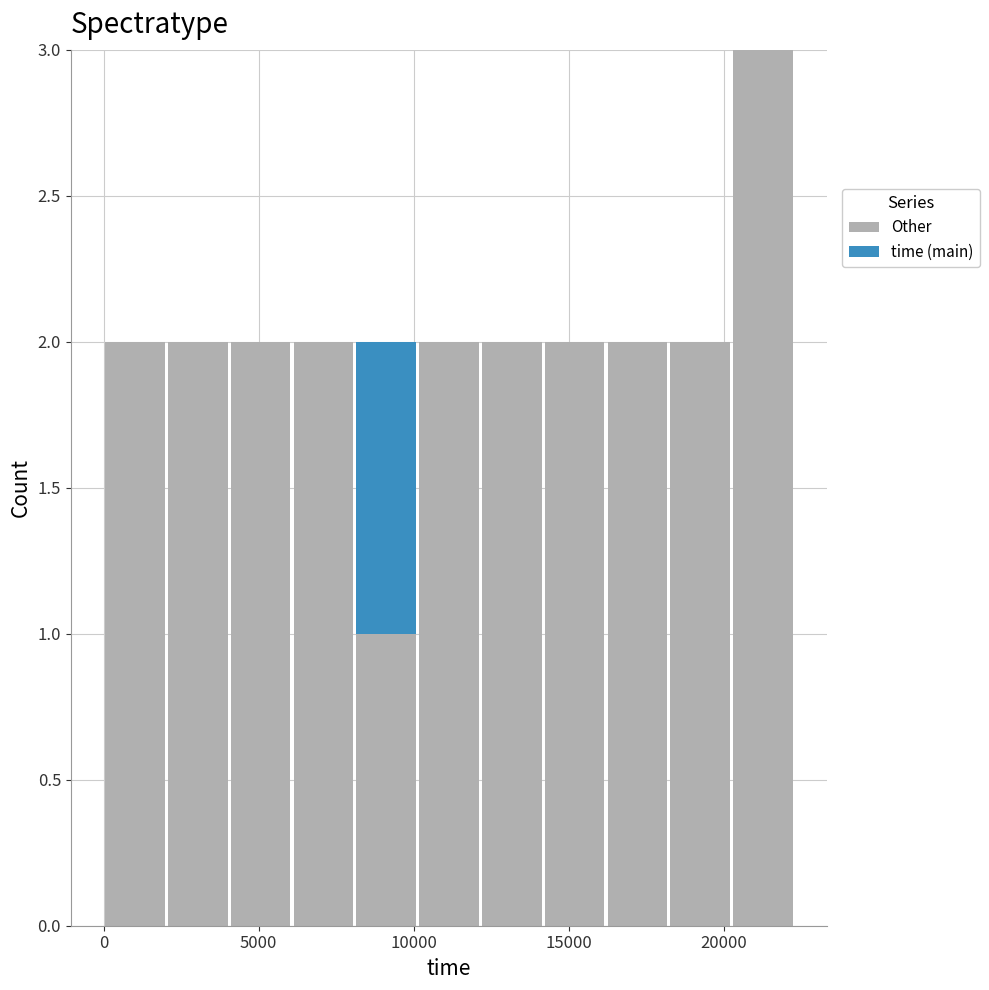

What is the total height of the stacked bar covering 16000 to 18000 on the x-axis? Neither the bar edges nor the heights are printed on the chart, so give them approximately, as read against the axes.

2